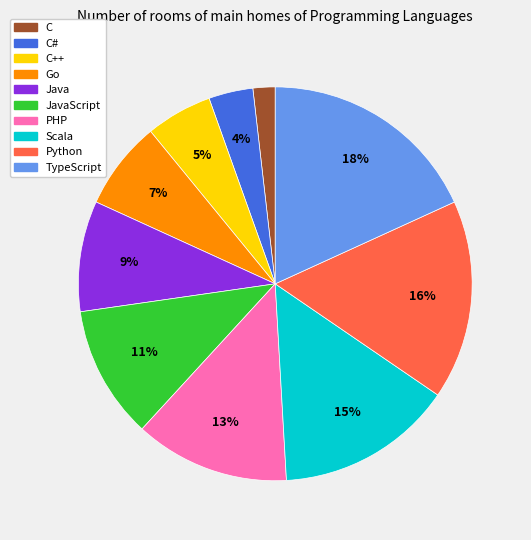

Is there a majority slice in this chart?

No